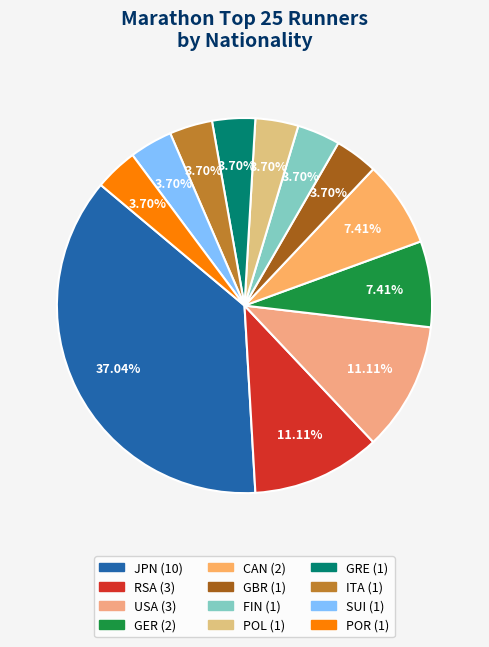

Is there a majority slice in this chart?

No